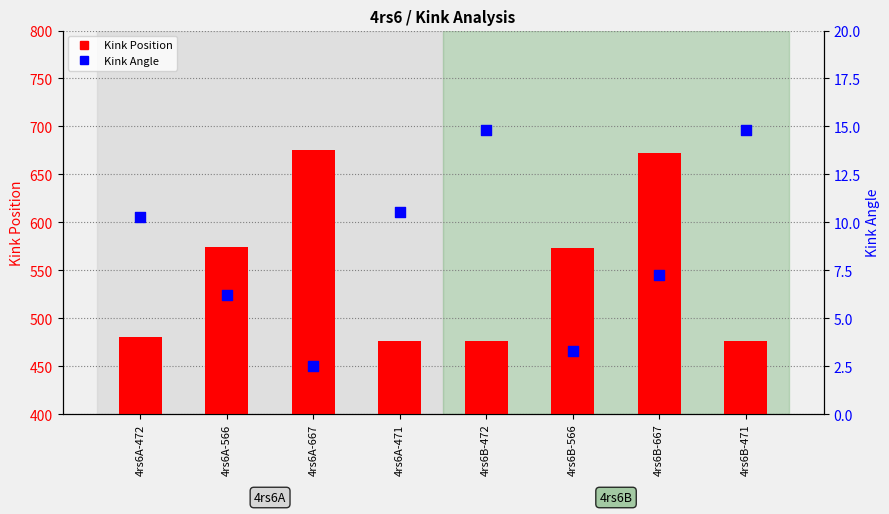

What are all the series names shown in the legend?

Kink Position, Kink Angle